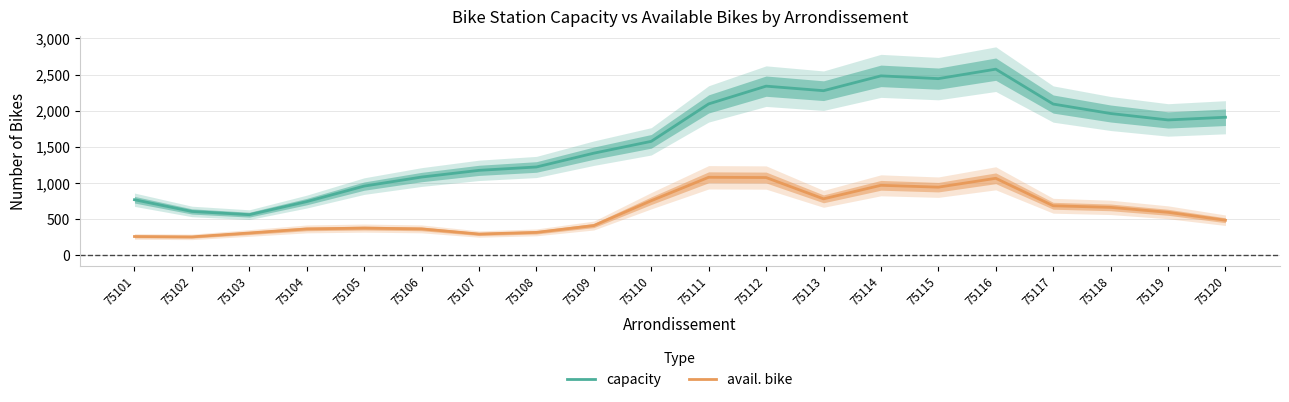

What is the average value of the avail. bike series?

601.5